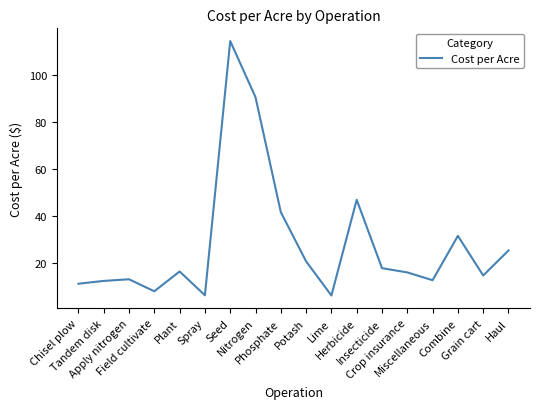

What is the smallest value displayed?

6.4